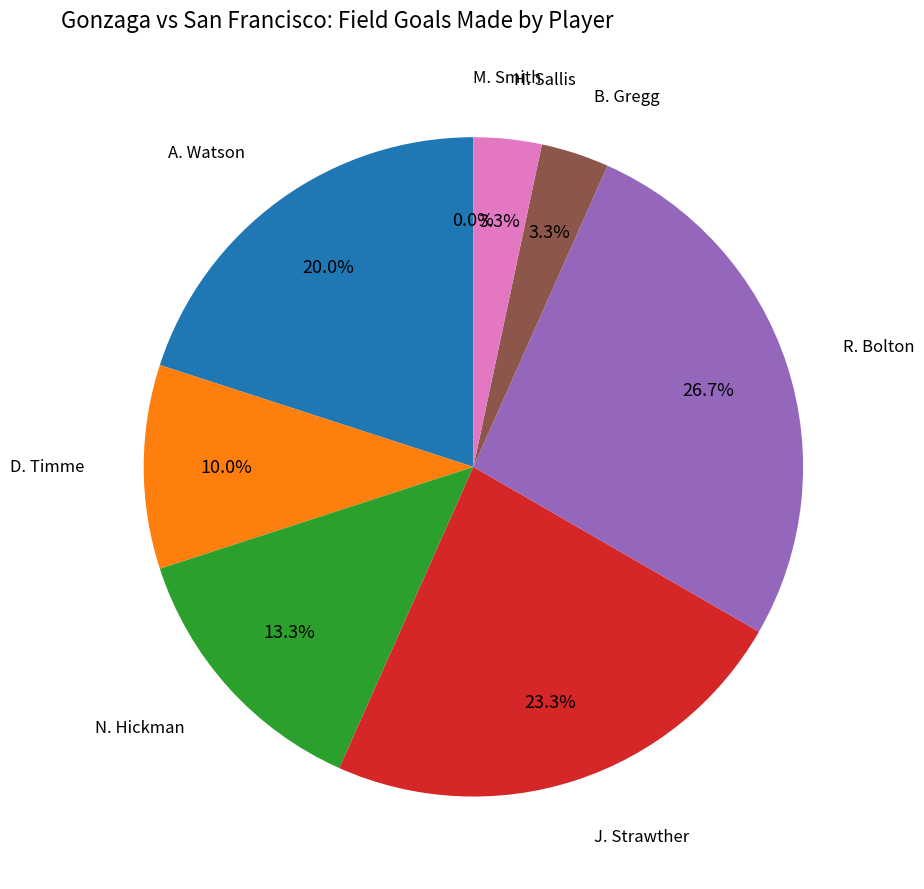

How much of the chart is everything except N. Hickman?

86.7%